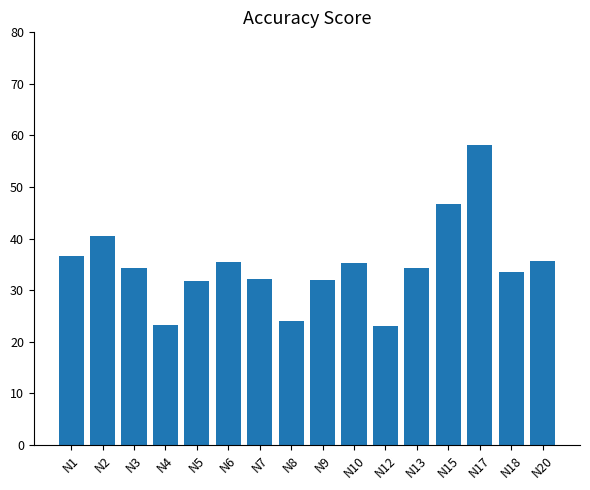

Count the number of categories in the chart.

16